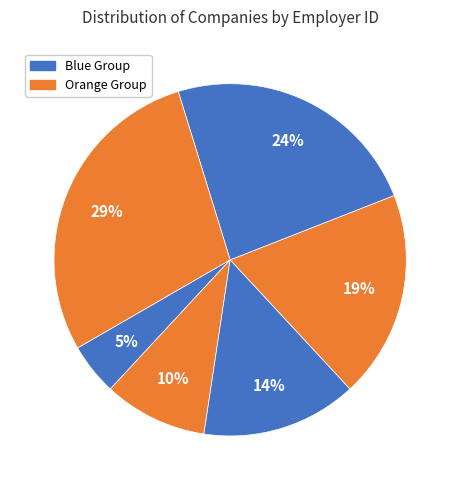

How many segments does this pie chart have?

6